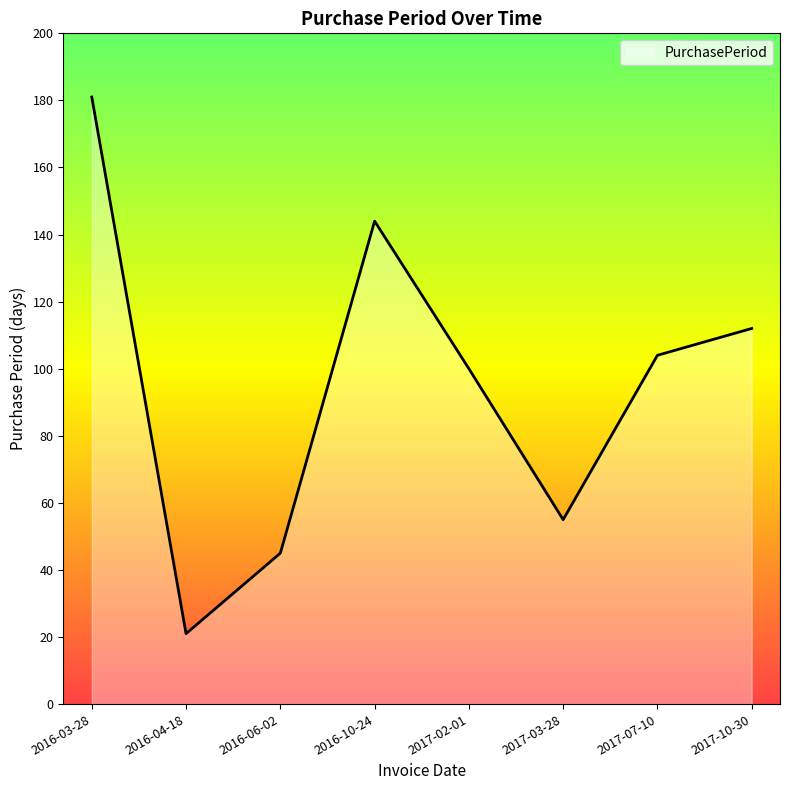

How many interior local peaks (higher than both neighbors) does the data have?

1